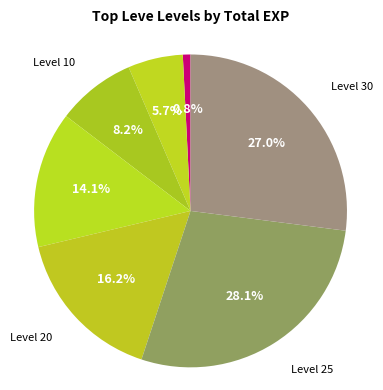

Does Level 30 represent more than half of the total?

No